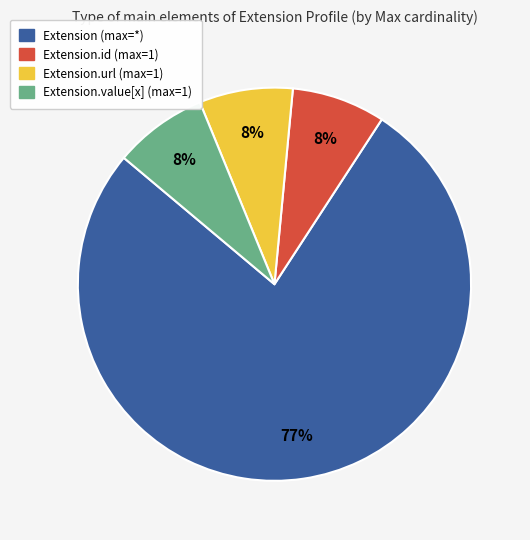

Is there a majority slice in this chart?

Yes